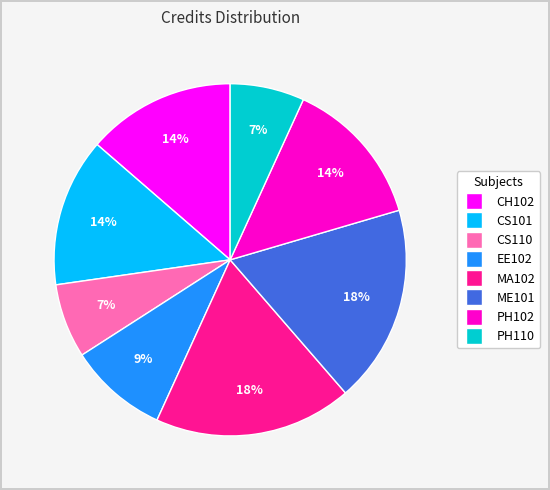

What percentage is the PH110 slice, to the nearest percent?

7%